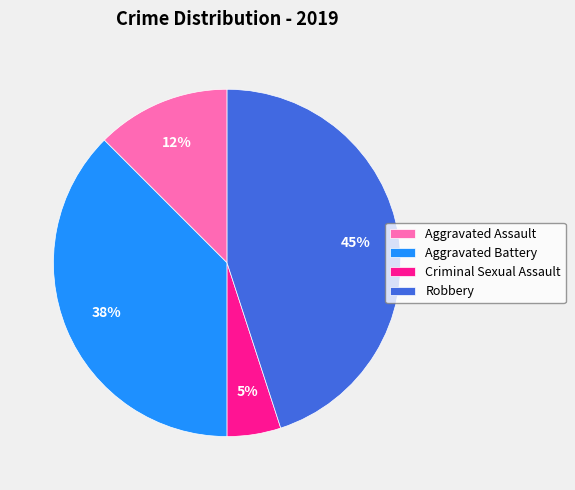

How many segments does this pie chart have?

4